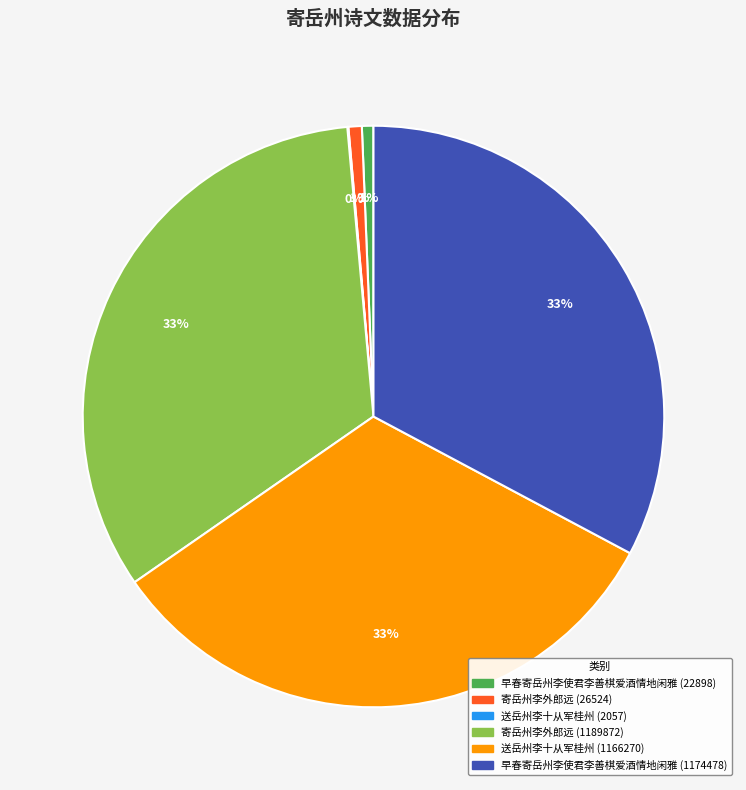

Is 寄岳州李外郎远 (26524) the majority of the pie?

No